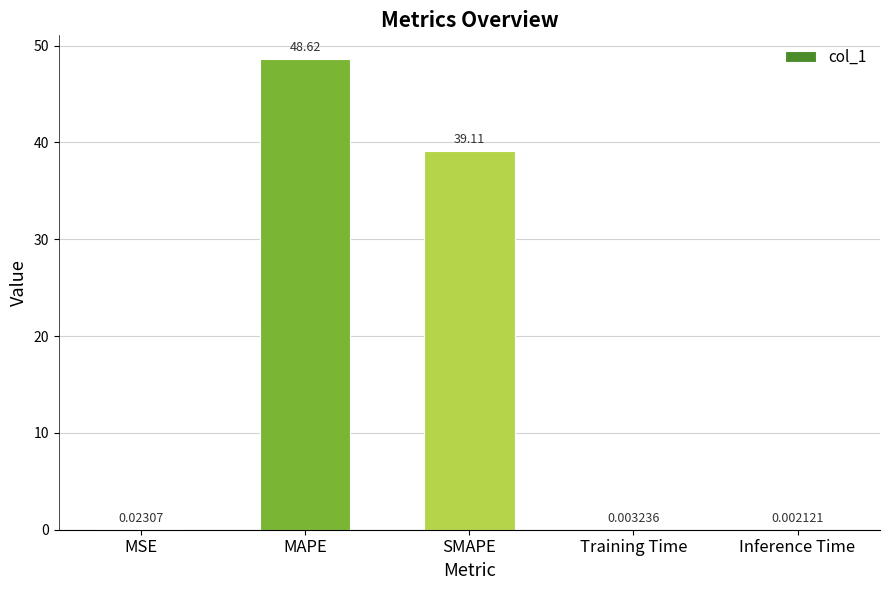

At which label is the value closest to 24?

SMAPE